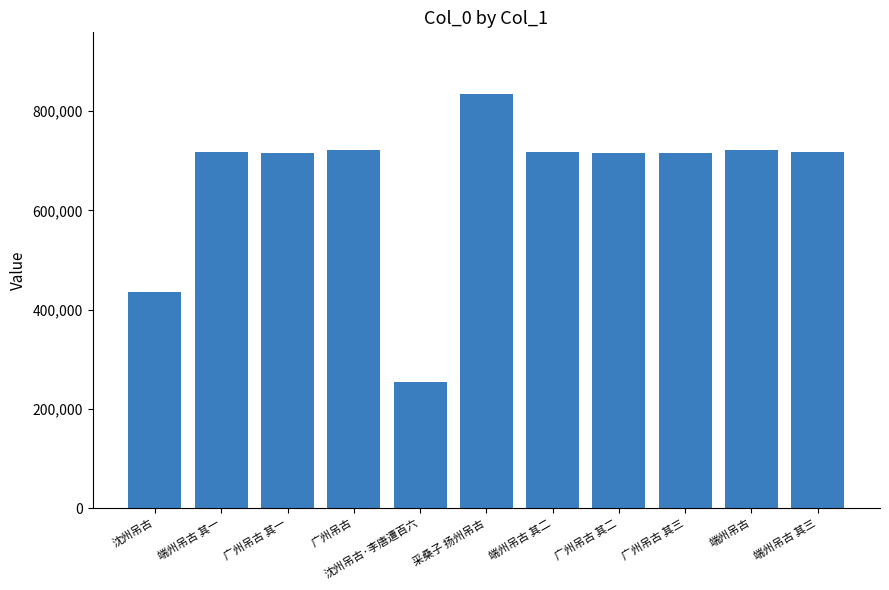

How many distinct data groups are displayed?

1